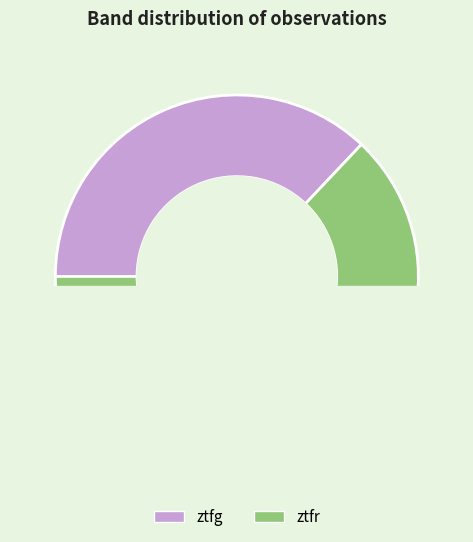

Count the number of slices in the pie.

2